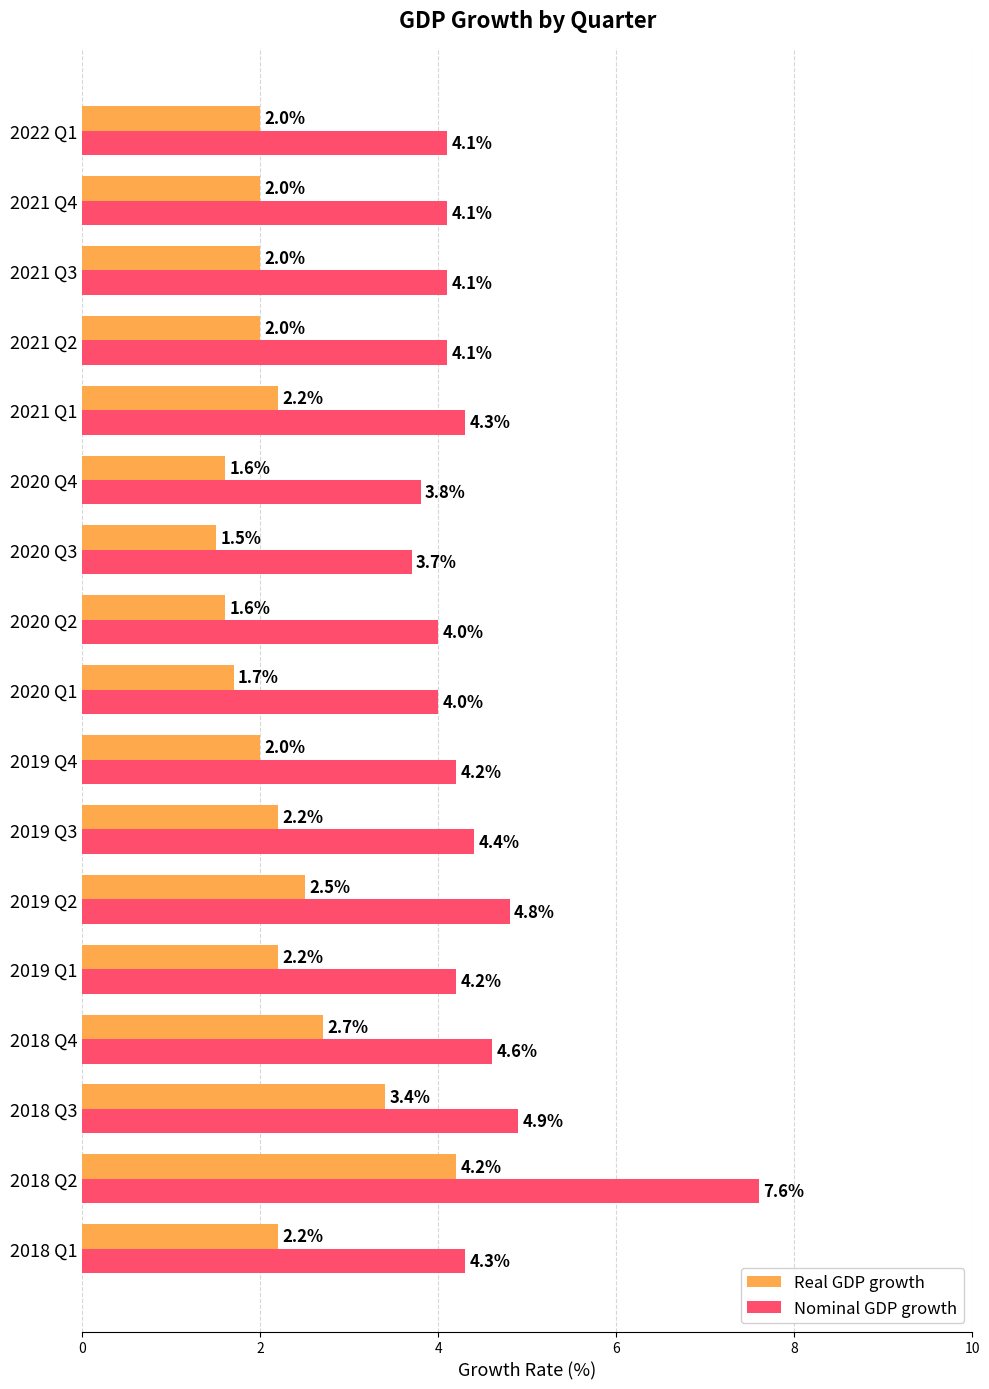

How many distinct data groups are displayed?

2